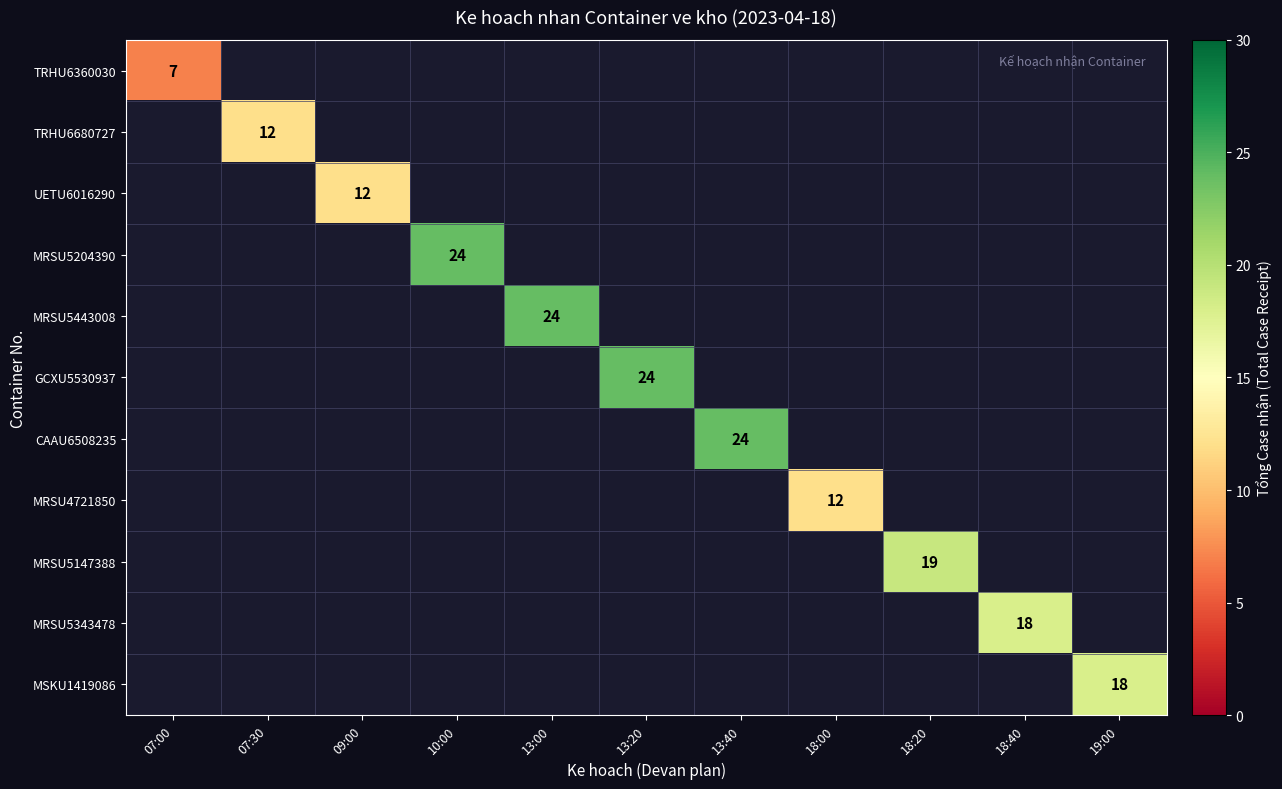

Is the value of MRSU5204390 at 13:00 greater than the value of CAAU6508235 at 13:40?

No